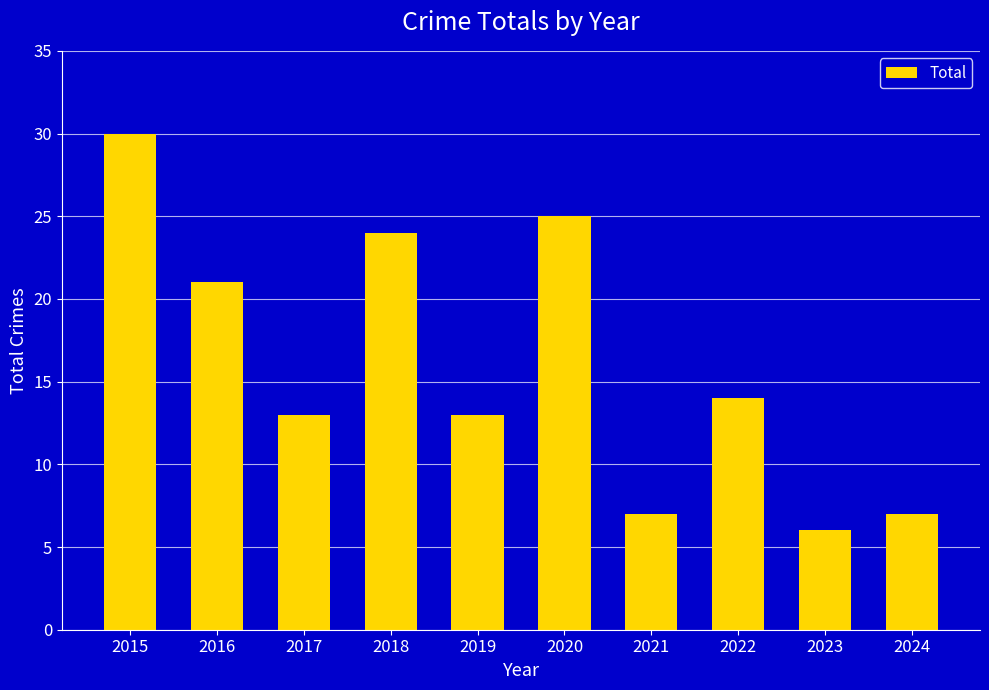

What is the sum of the values at 2018 and 2017?

37